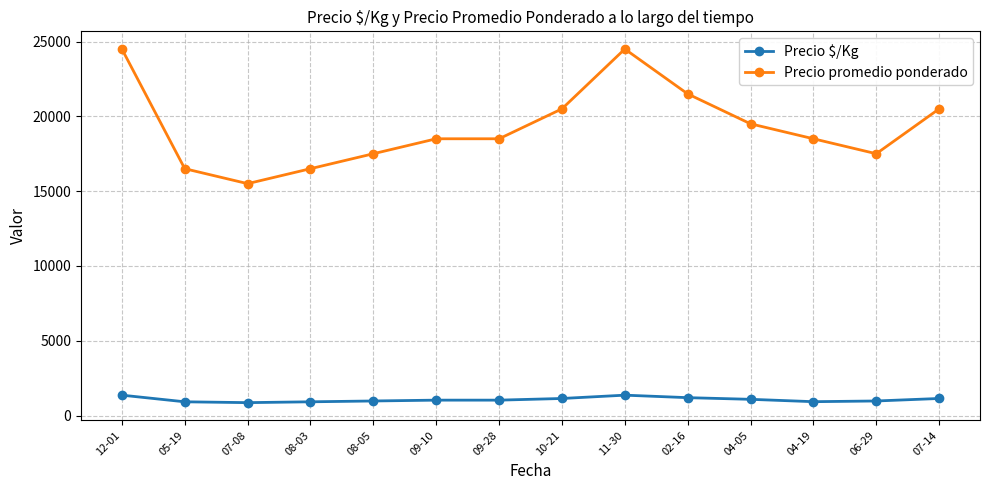

At 06-29, list the series in order from largest to smallest.

Precio promedio ponderado, Precio $/Kg